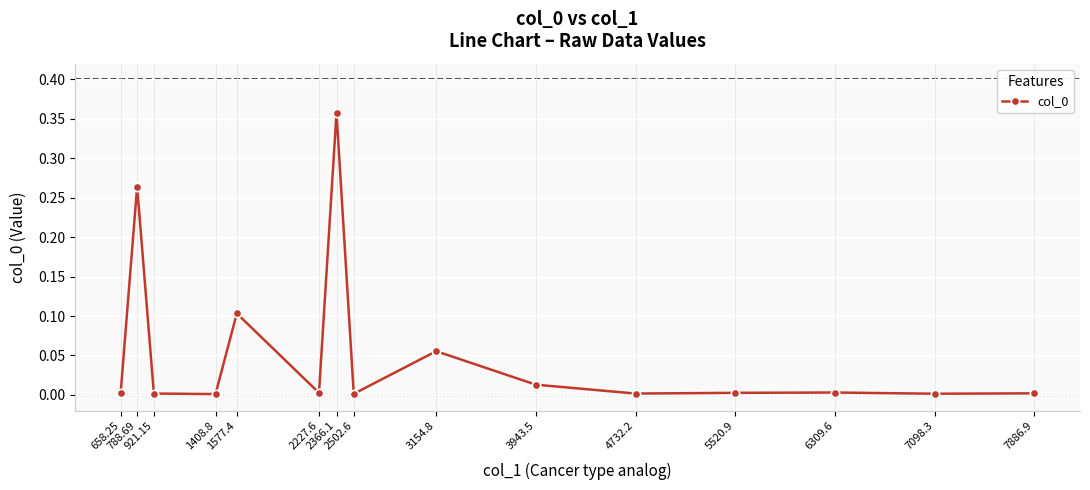

What is the sum of all values?

0.8